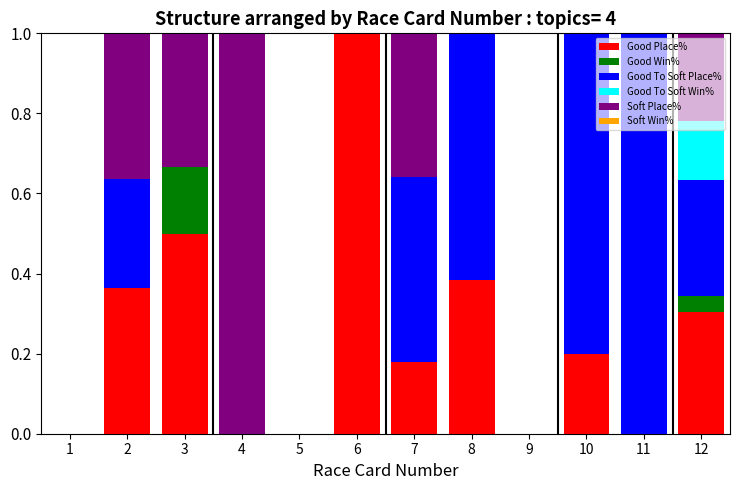

Count the number of data series in this chart.

5